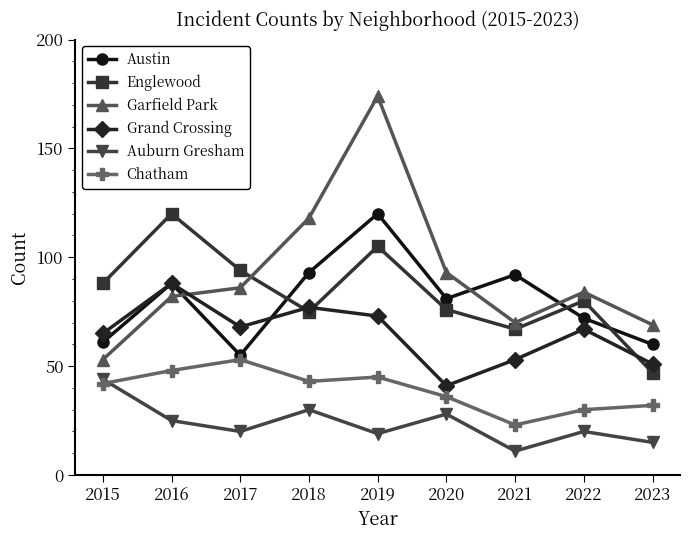

Is the value of Austin at 2019 greater than the value of Chatham at 2018?

Yes